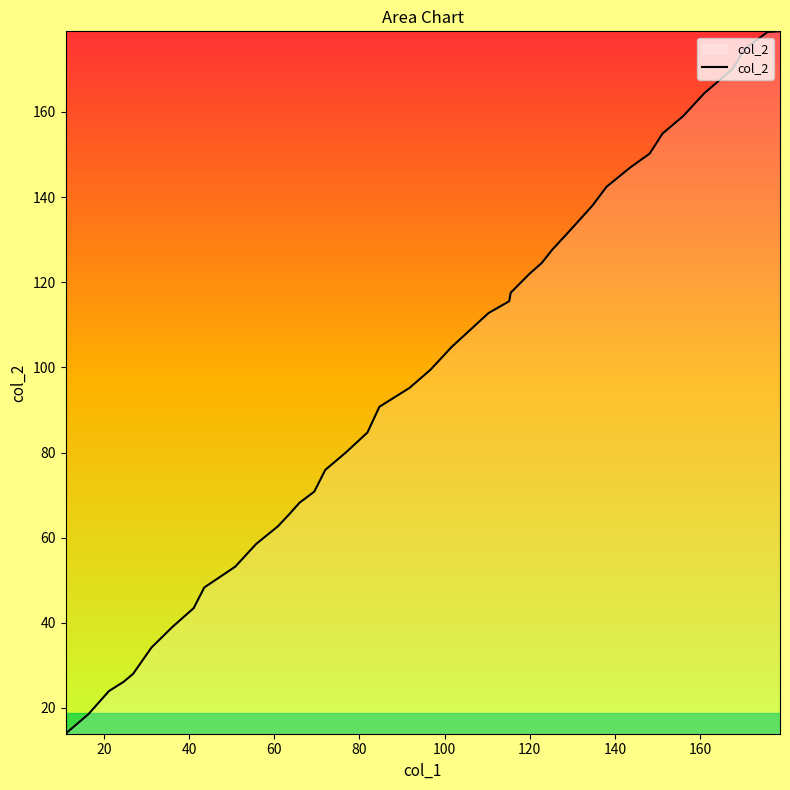

What is the maximum value shown in the chart?

178.9